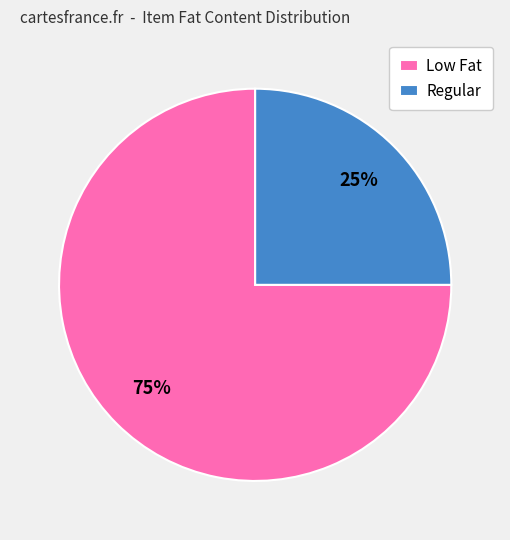

Which slice is the largest?

Low Fat